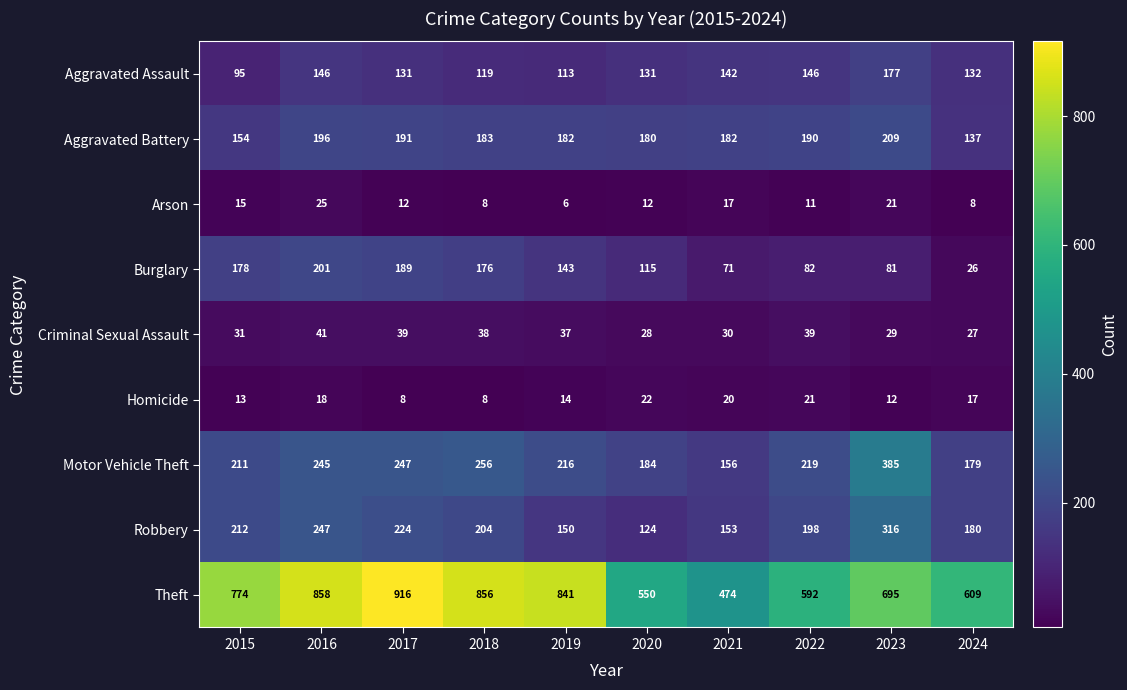

The value of Theft at 2020 is 276. True or false?

False